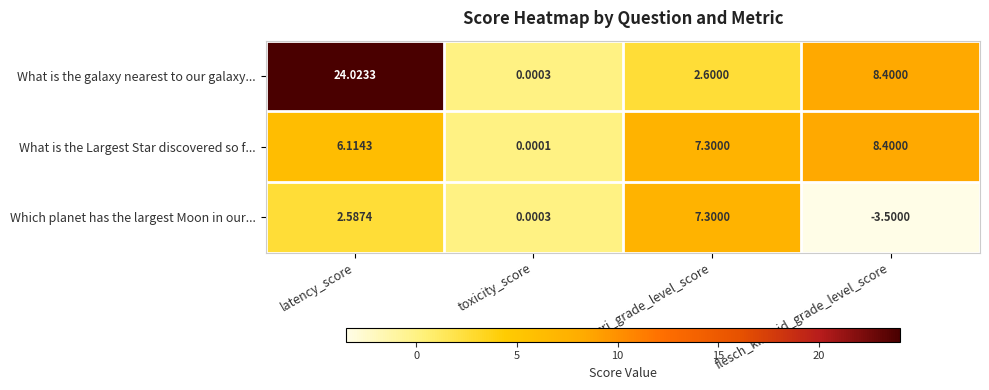

Which category has the lowest value in the What is the Largest Star discovered so f... series?

toxicity_score